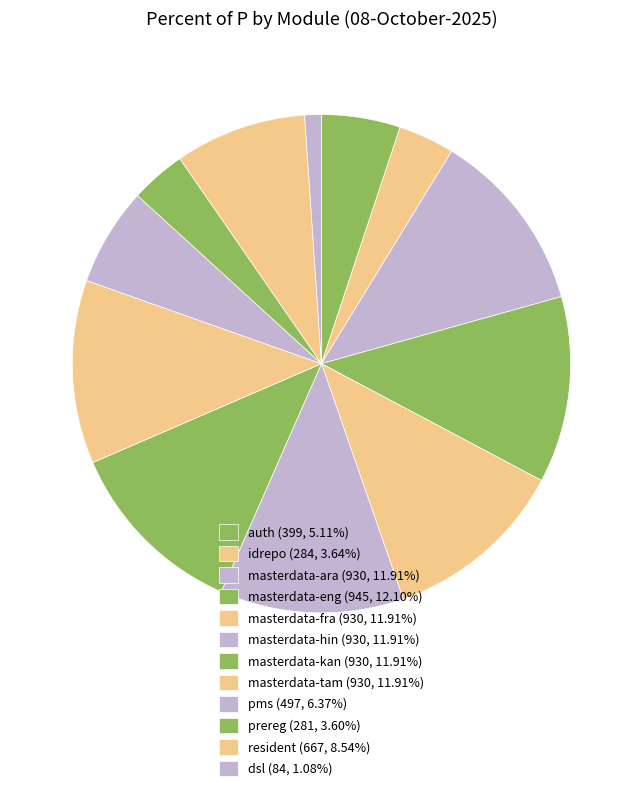

How many slices are in this pie chart?

12